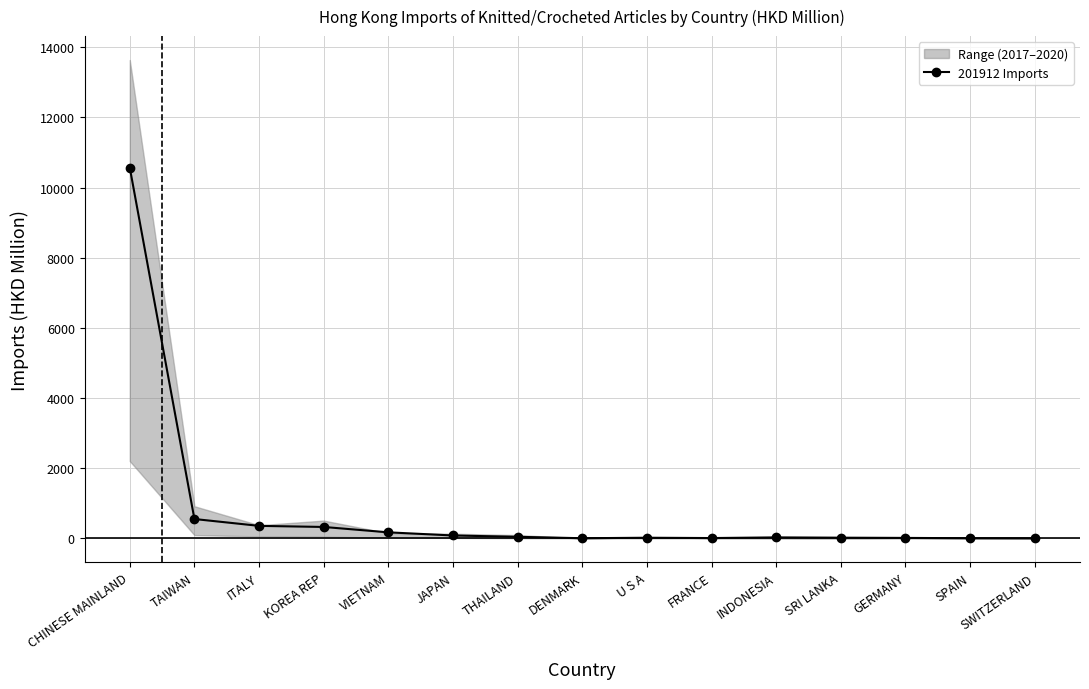

How many lines are shown in the chart?

1